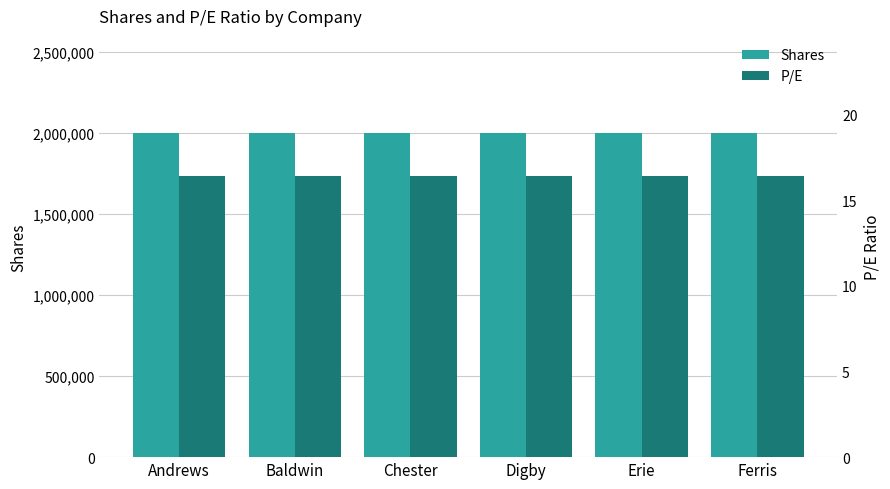

What is the difference between the highest and lowest values at Digby?

1999983.6